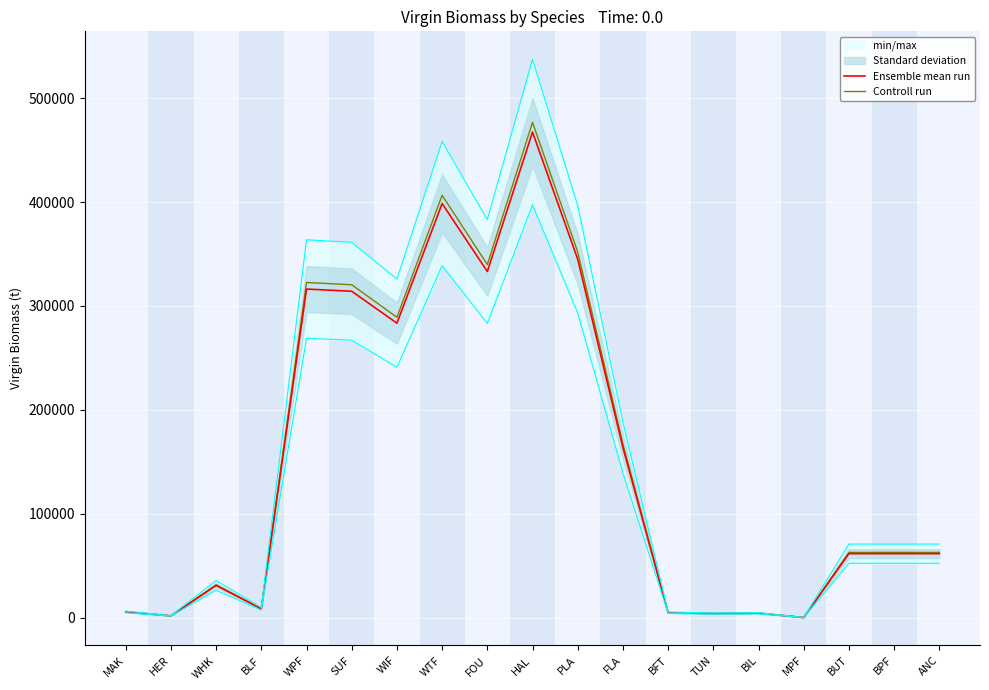

At which category does the chart reach its peak across all series?

HAL